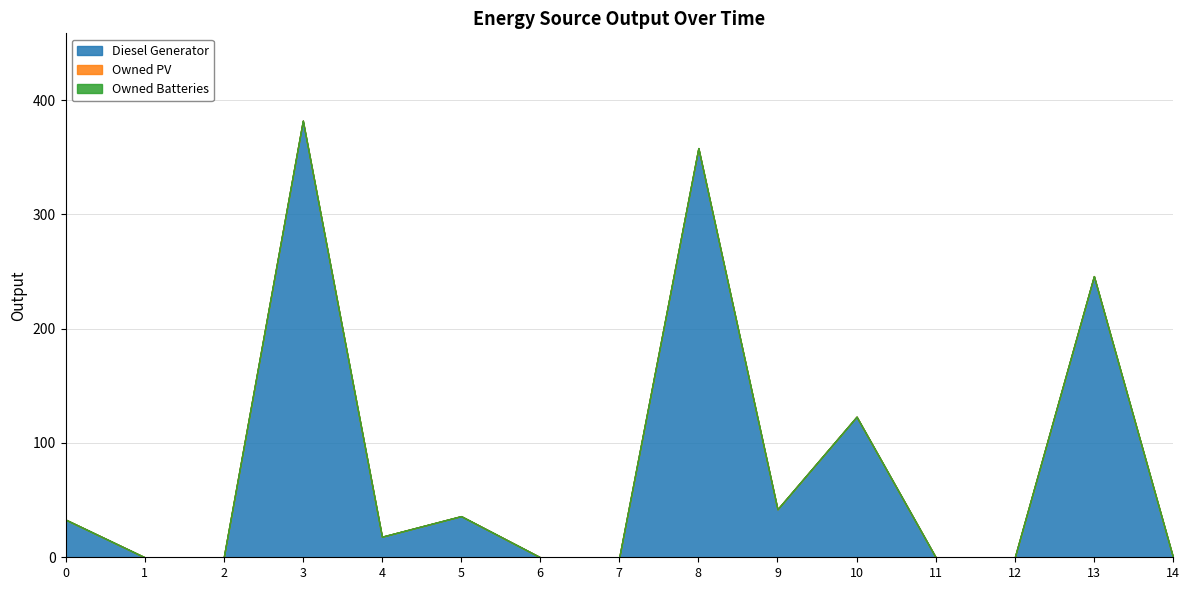

Between 11 and 5, which is larger?

5